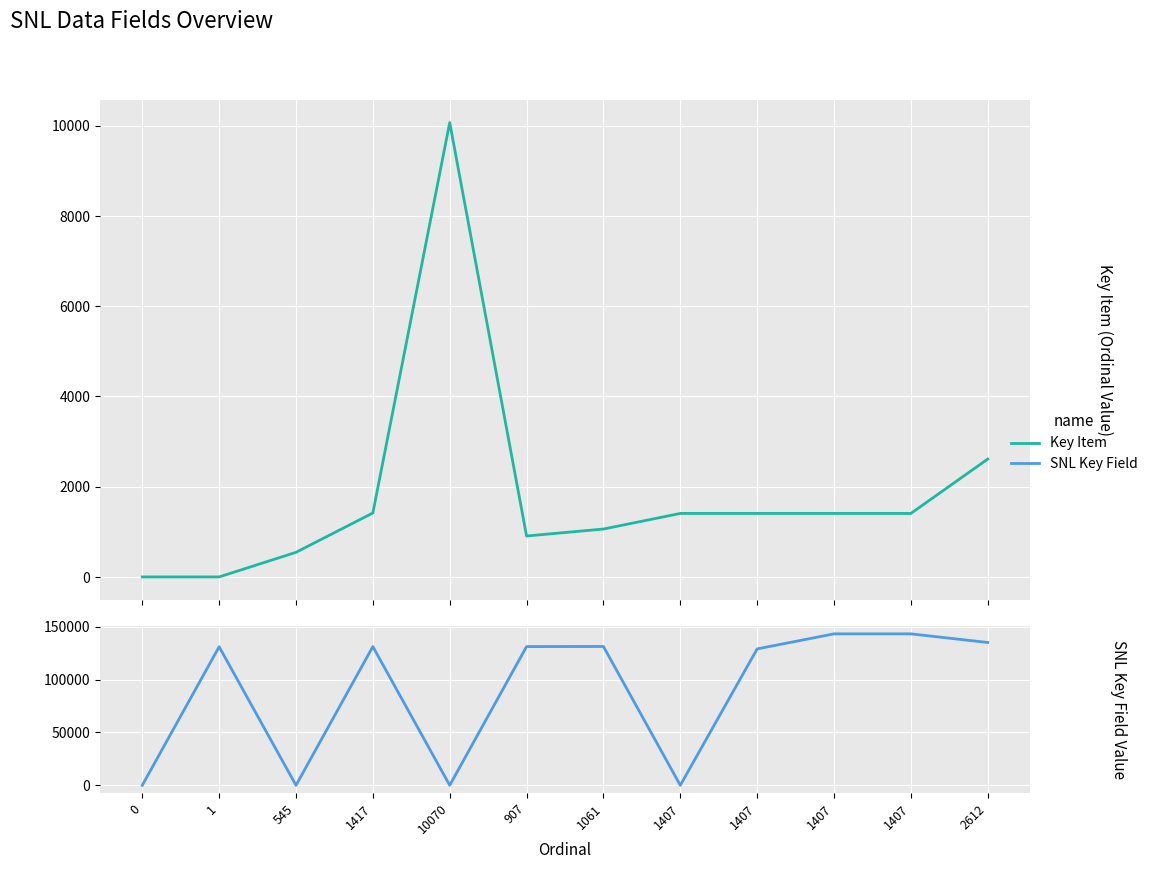

Between 545 and 2612, which is larger?

2612